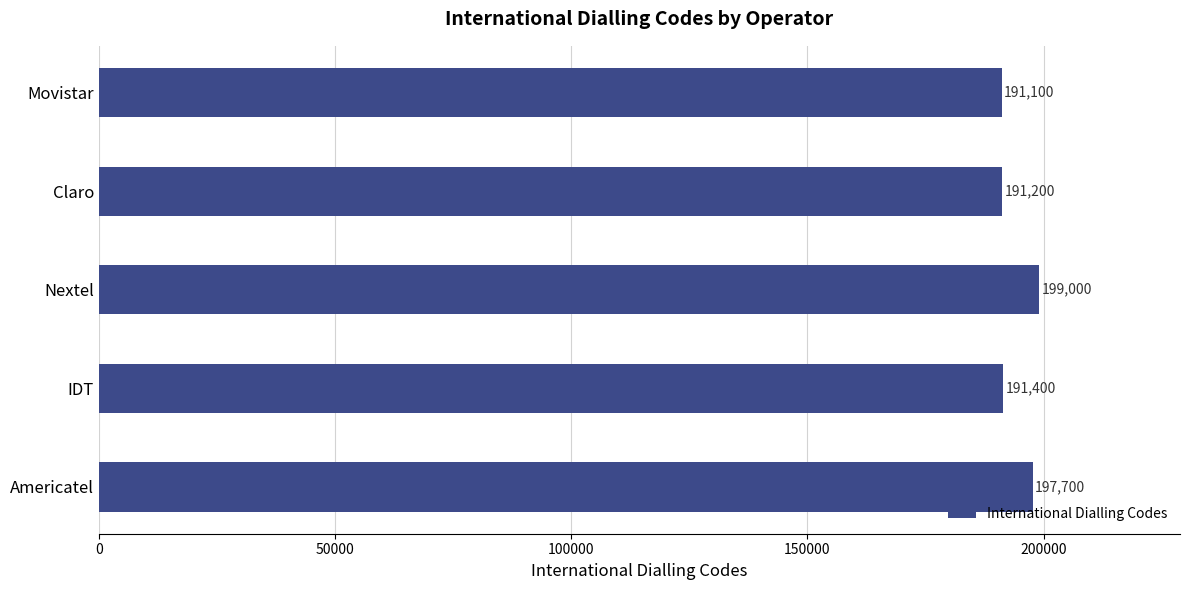

Reading bottom to top, transcribe all the data shown in this chart.

Americatel=197700	IDT=191400	Nextel=199000	Claro=191200	Movistar=191100